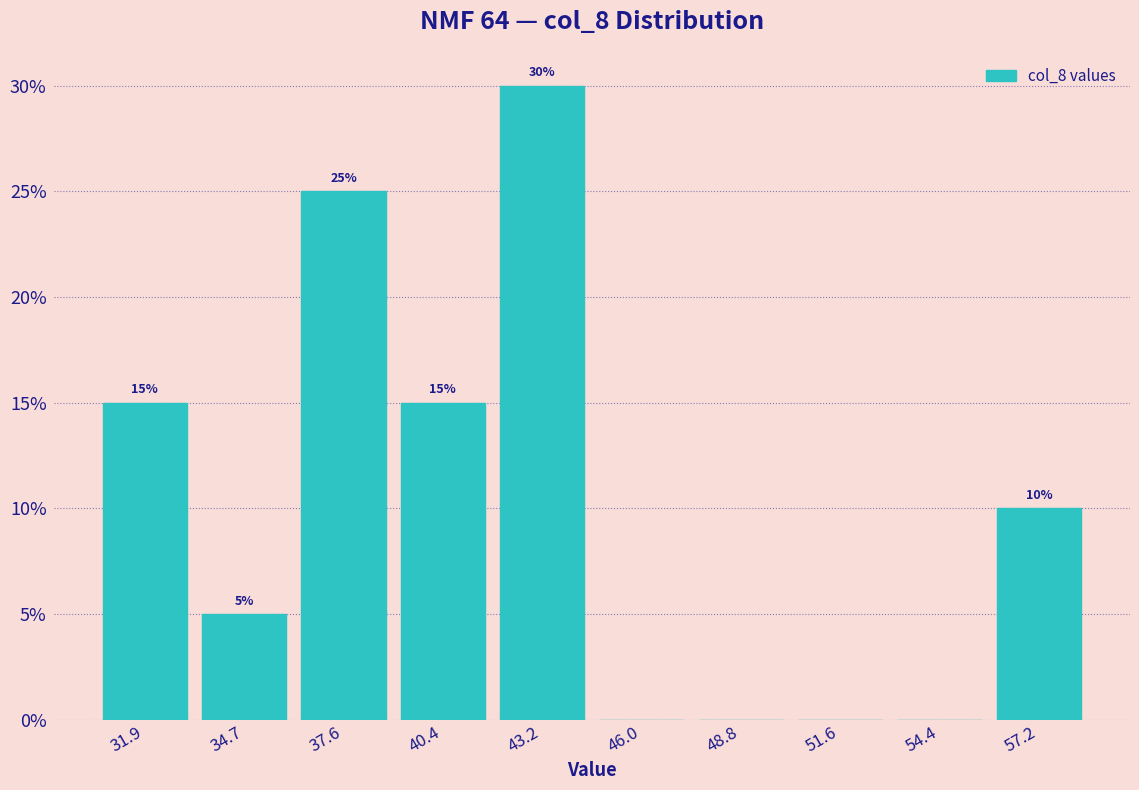

Which range on the x-axis has the tallest bar?

42.0 to 44.5